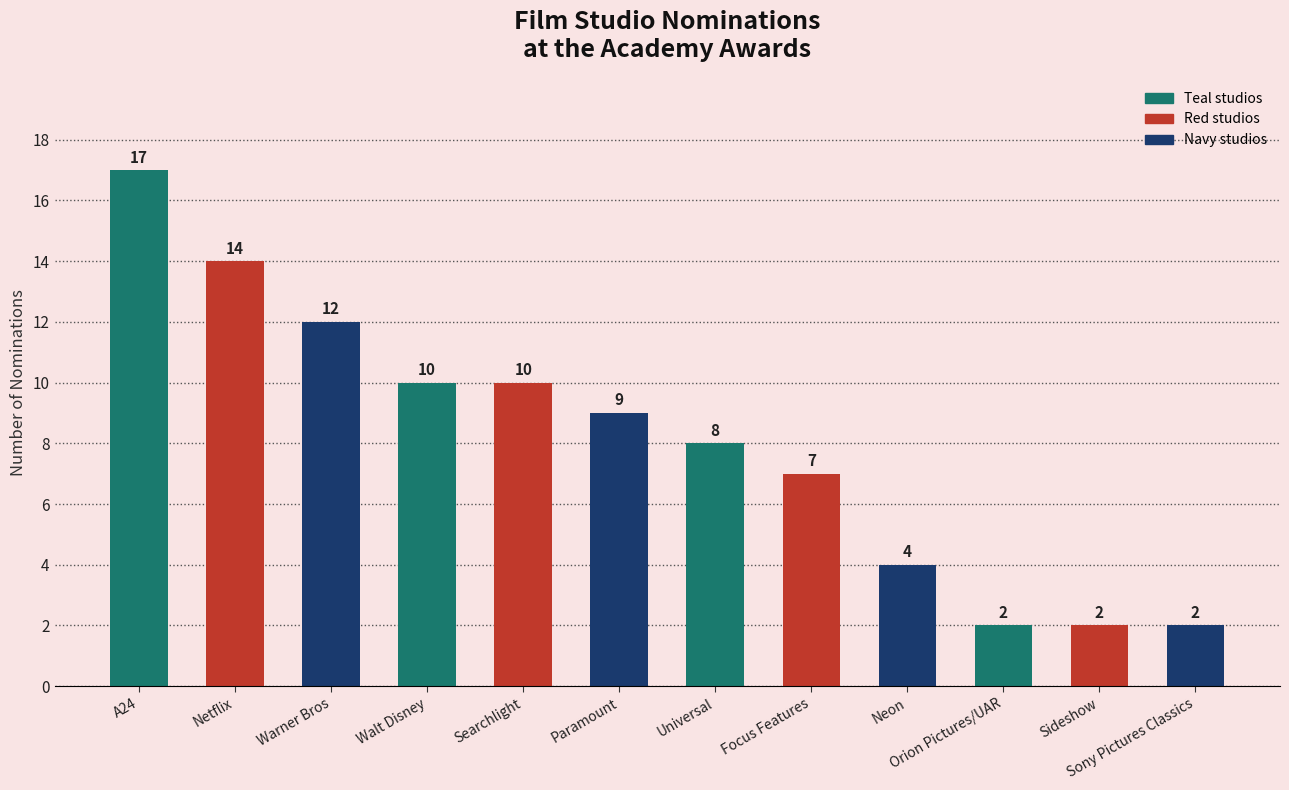

At which category does the chart reach its peak across all series?

A24